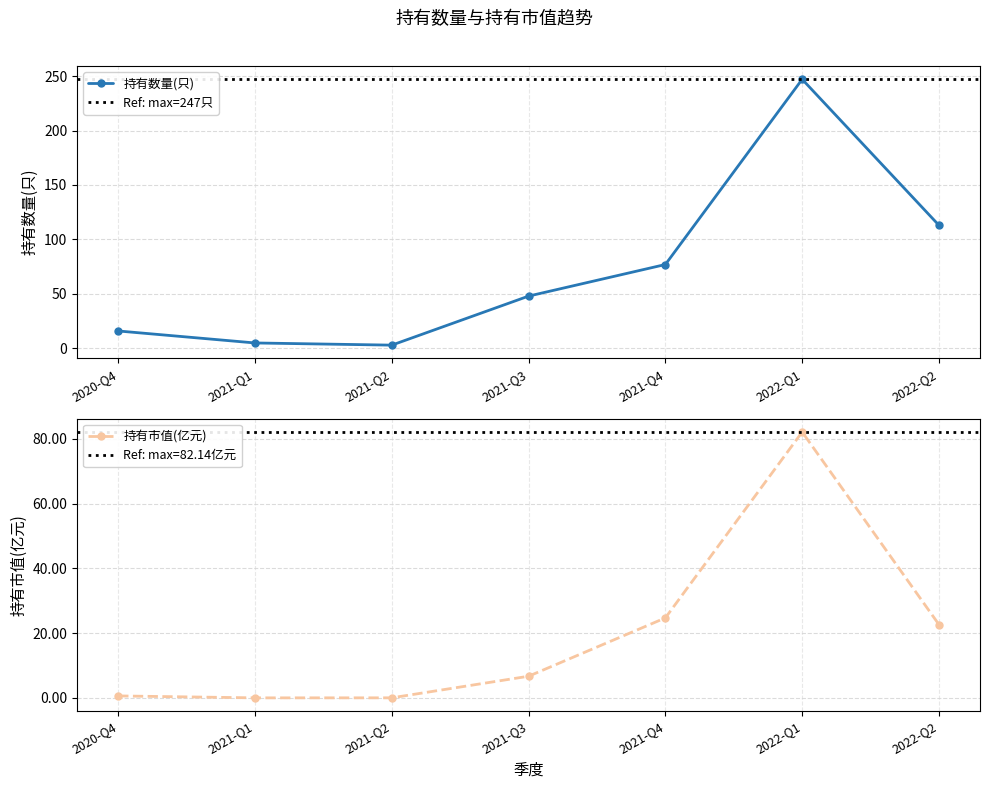

What is the difference between the 持有市值(亿元) values at 2020-Q4 and 2022-Q1?

81.5